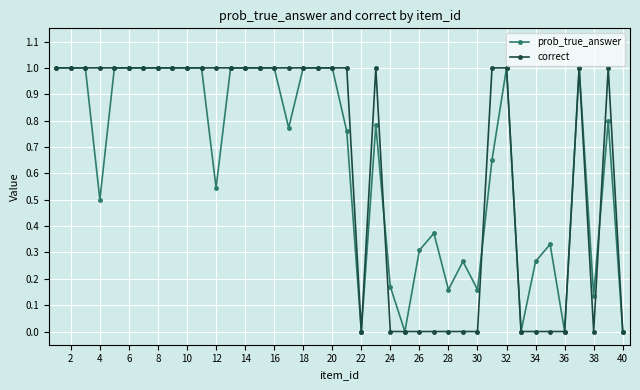

What is the value of the prob_true_answer point at the 15th from the left?

1.0